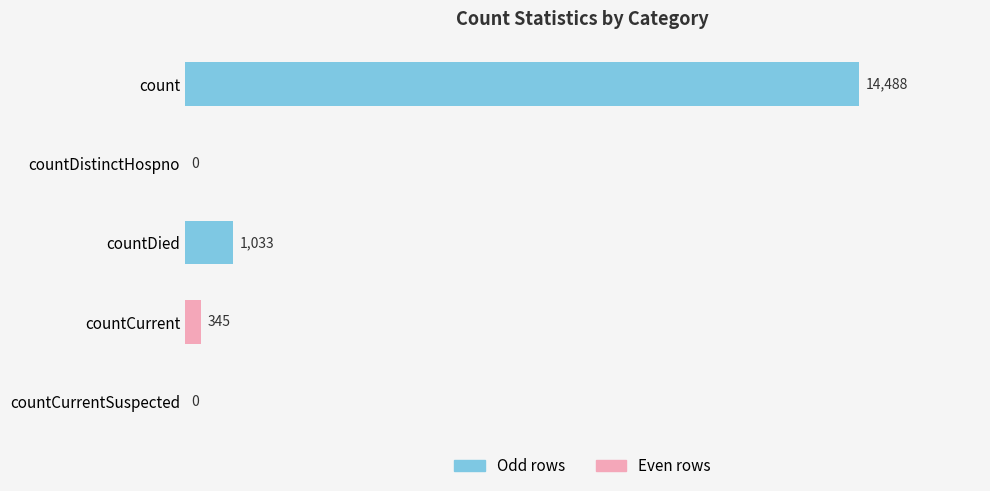

What is the greatest value displayed?

14488